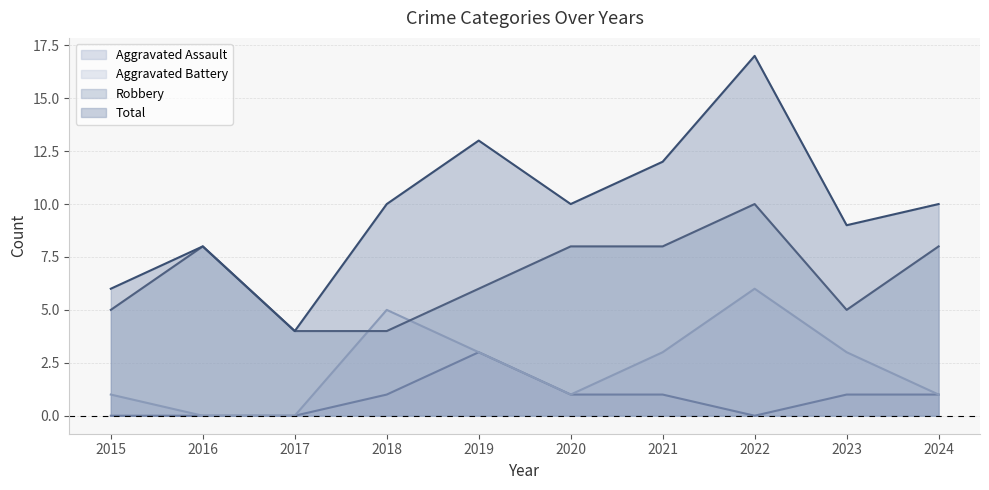

How many series are shown in this chart?

4